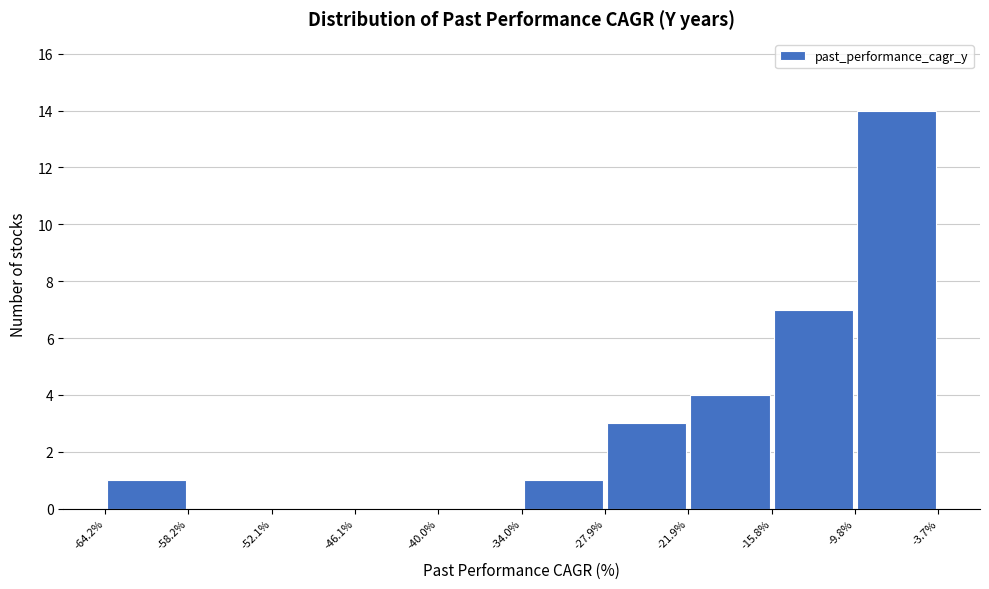

Reading left to right, list every bar in this chart as the range it spans on the x-axis followed by its height. The values are not printed on the chart, so give them approximately, as read against the axis.

-64.2% to -58.2%: 1
-58.2% to -52.1%: 0
-52.1% to -46.1%: 0
-46.1% to -40.0%: 0
-40.0% to -34.0%: 0
-34.0% to -27.9%: 1
-27.9% to -21.9%: 3
-21.9% to -15.8%: 4
-15.8% to -9.8%: 7
-9.8% to -3.7%: 14